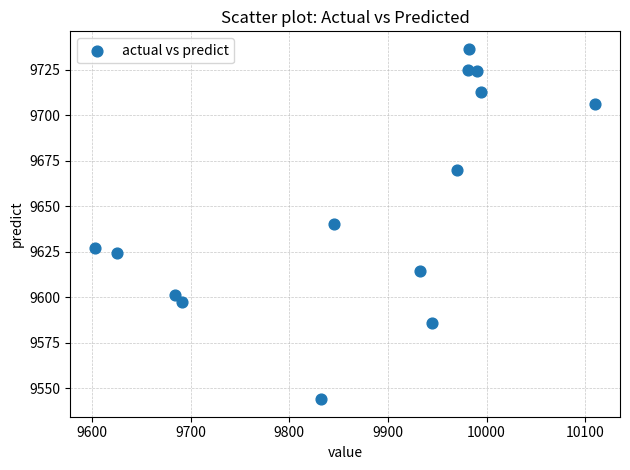

What is the range of X values (max minus min)?

506.7